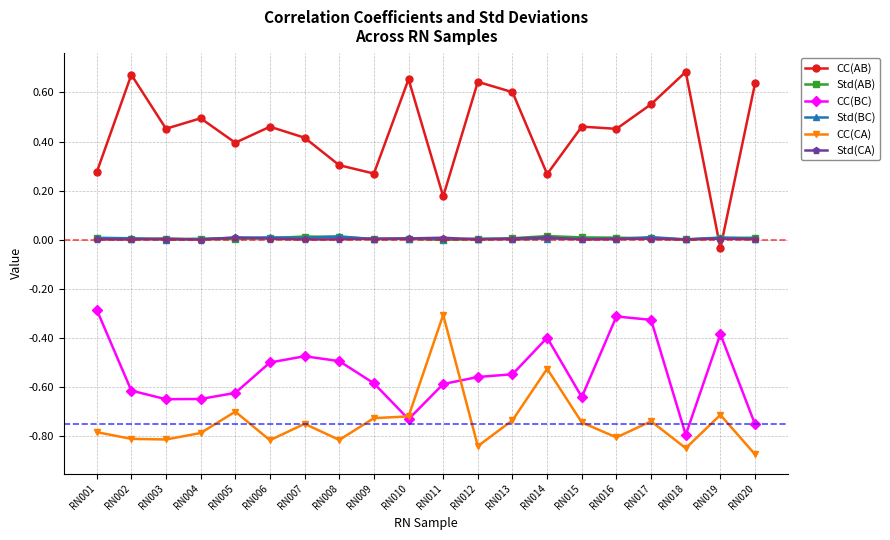

How many distinct data groups are displayed?

6